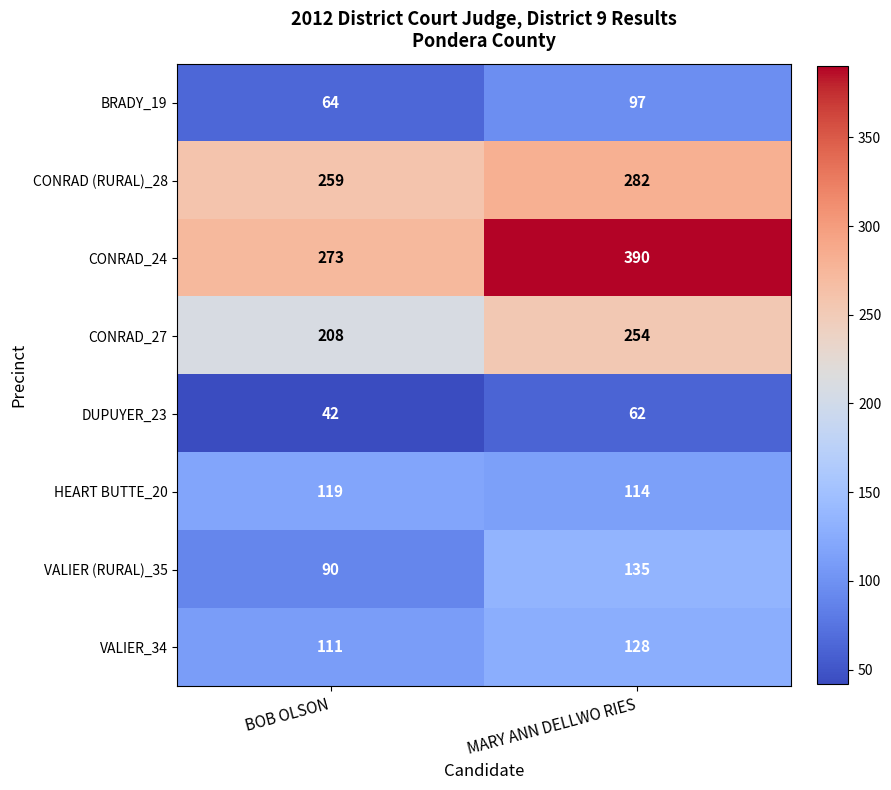

Which series has the widest spread of values?

CONRAD_24